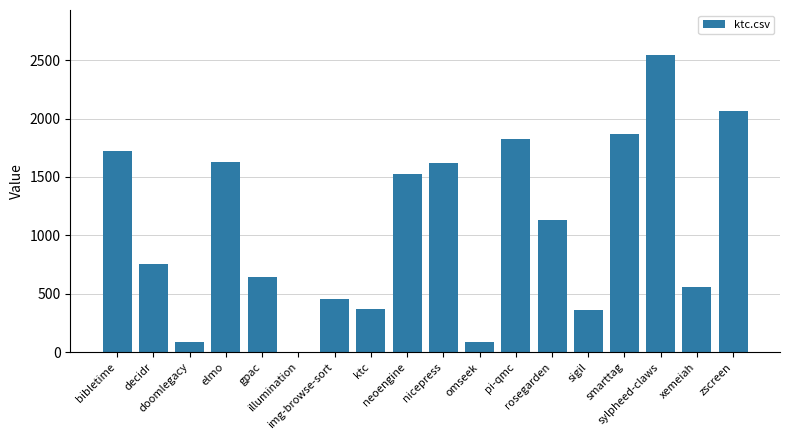

What is the sum of all values?

19257.5